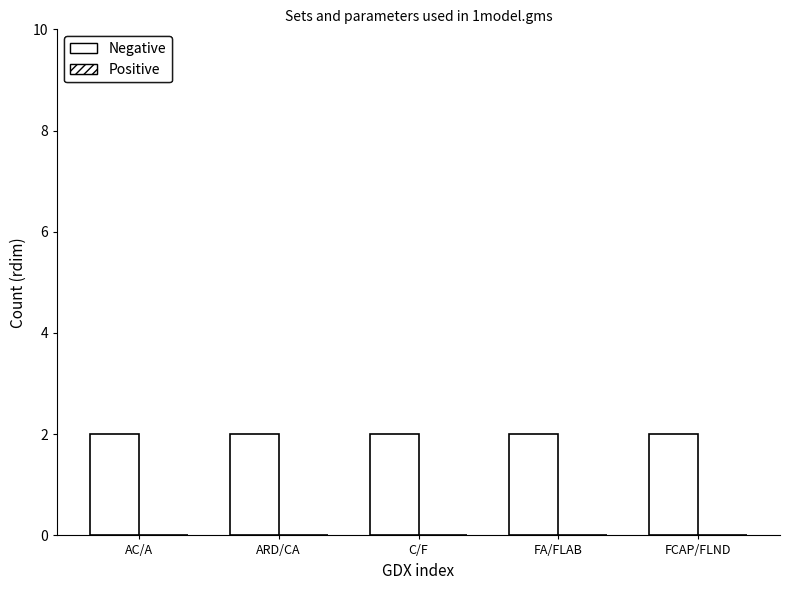

Which category has the lowest value across all series?

AC/A